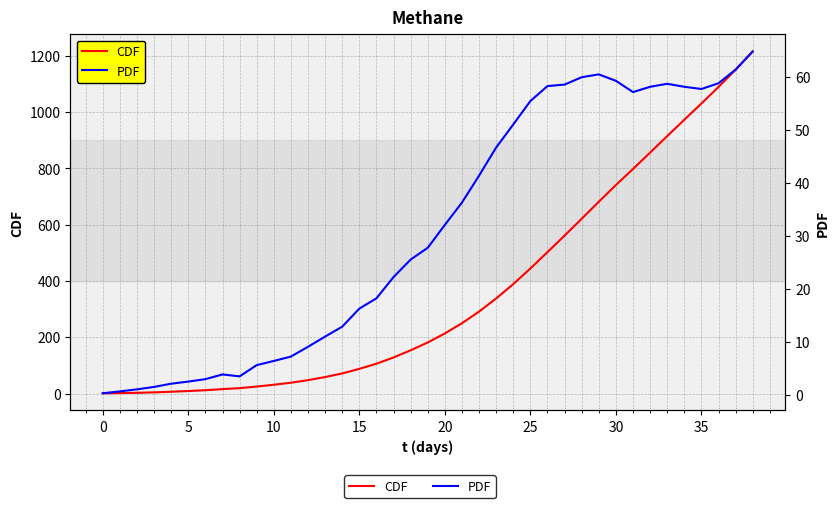

Between 27 and 26, which is larger?

27